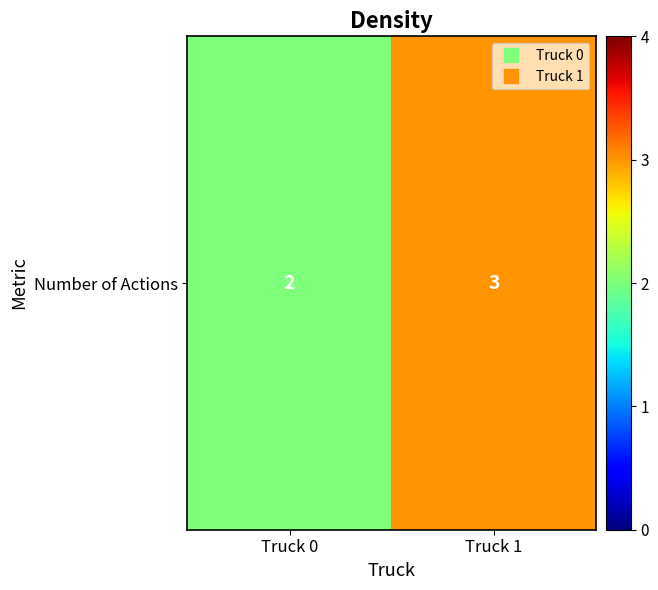

At which category does the chart reach its minimum across all series?

Truck 0